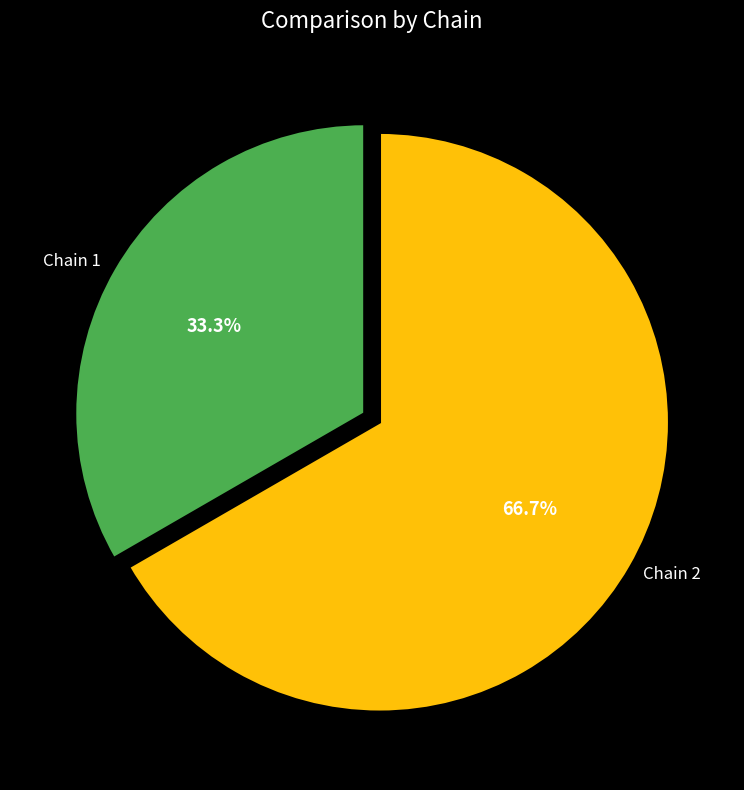

Do Chain 1 and Chain 2 together represent more than half of the pie?

Yes